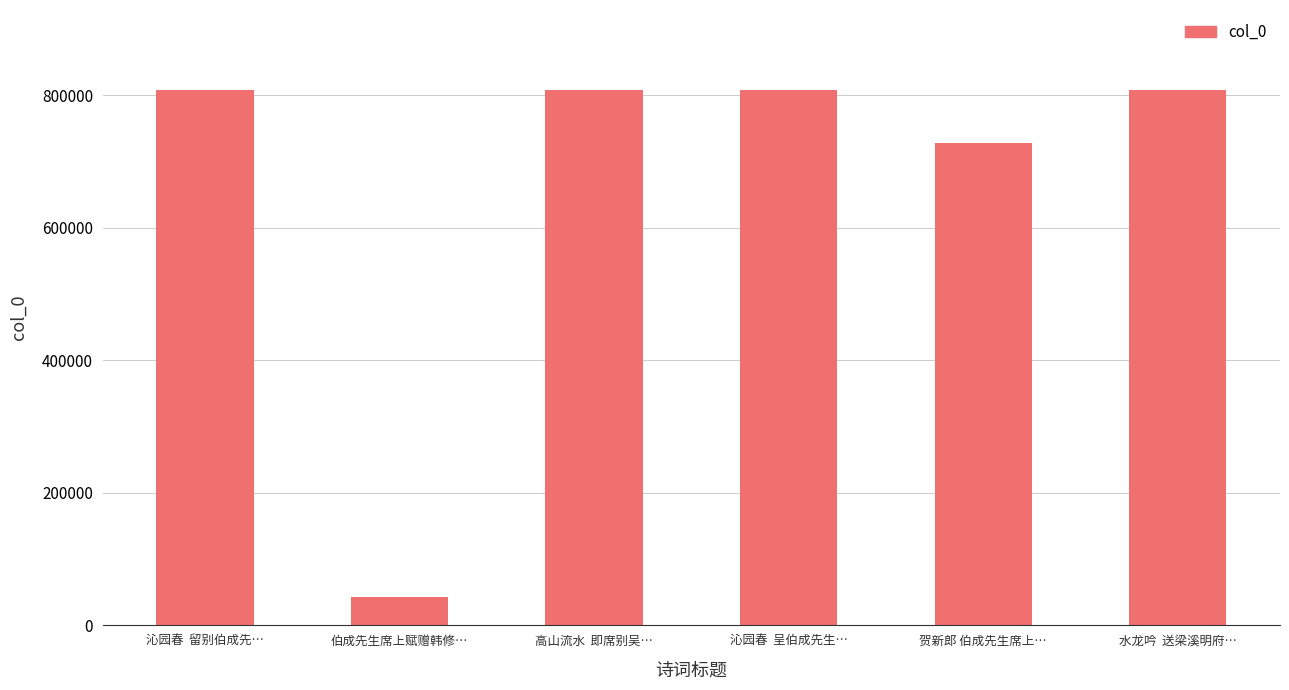

What is the difference between the second highest and minimum values?

764889